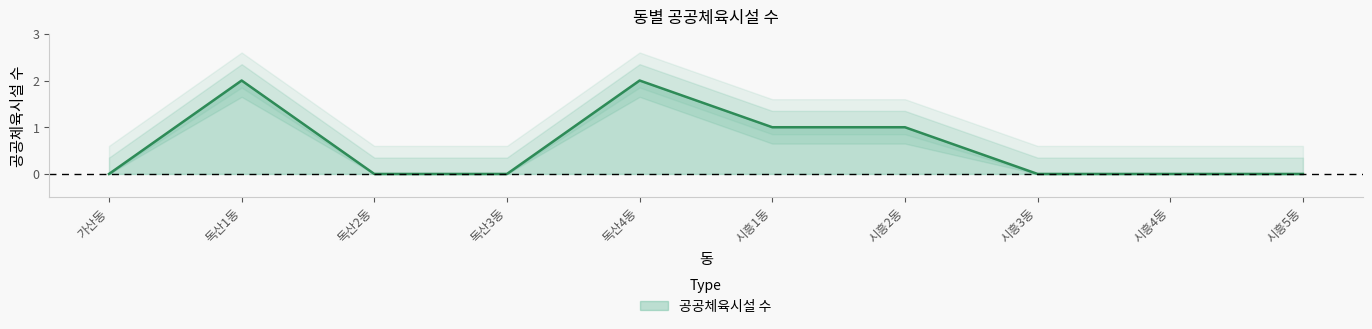

What is the label of the 5th point from the right?

시흥1동